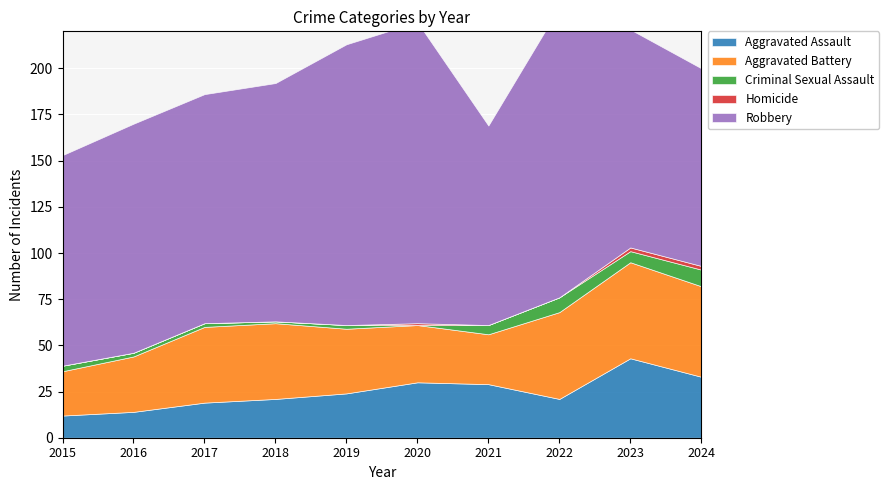

Is it true that Criminal Sexual Assault equals 0 at 2020?

True